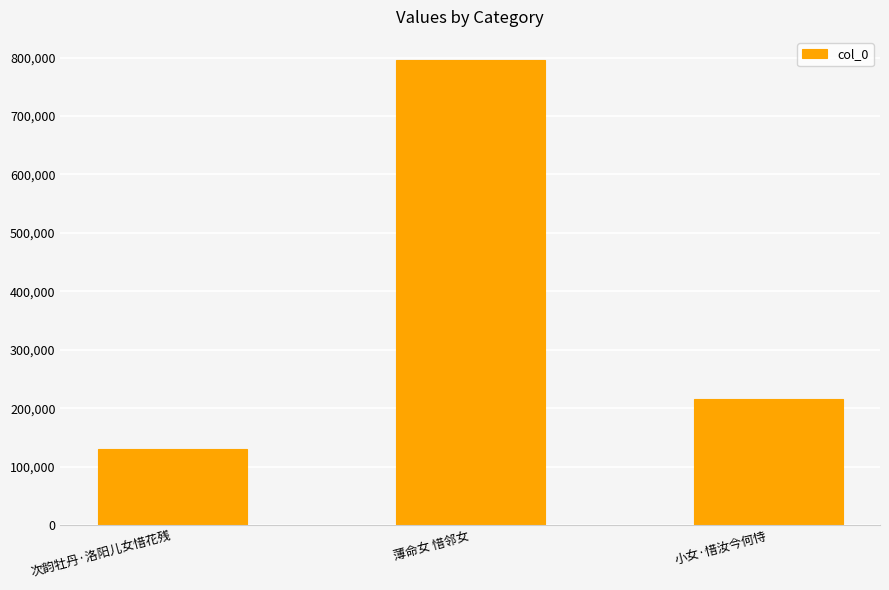

How many distinct data groups are displayed?

1